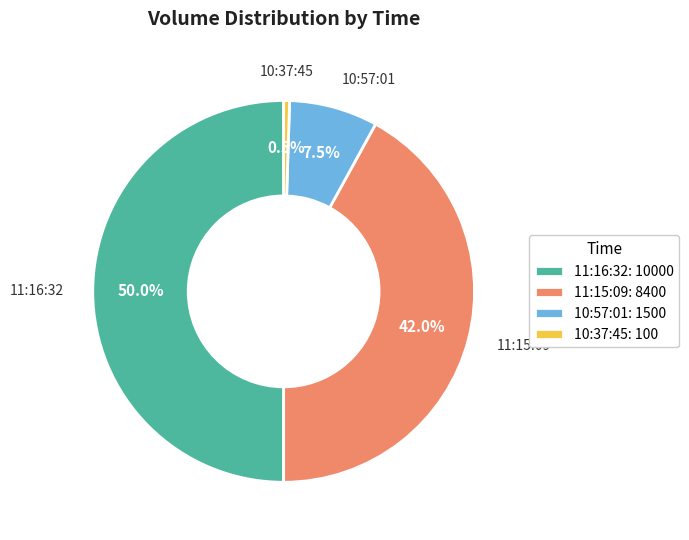

How many segments does this pie chart have?

4